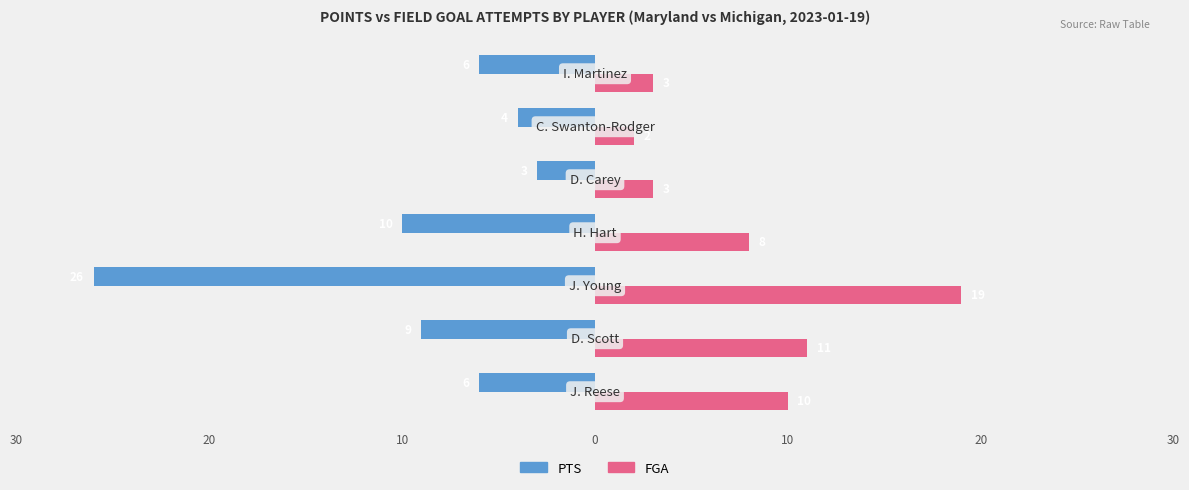

What are all the series names shown in the legend?

PTS, FGA